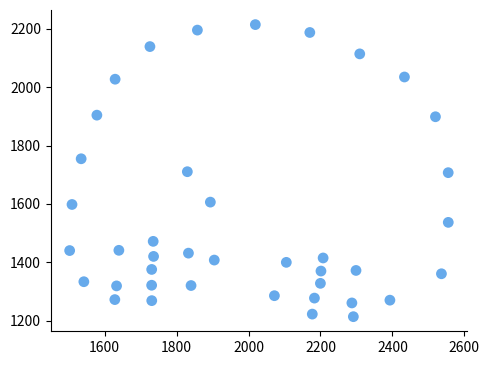

What is the range of X values (max minus min)?

1053.0